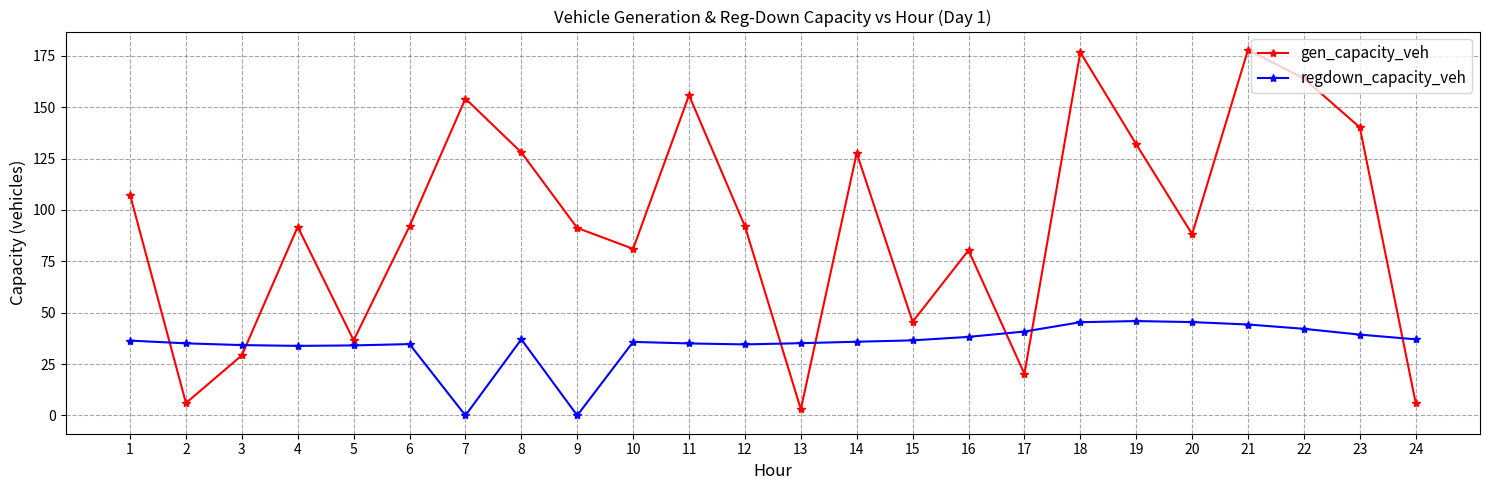

In gen_capacity_veh, how many points are lower than both neighbors (excluding endpoints)?

7